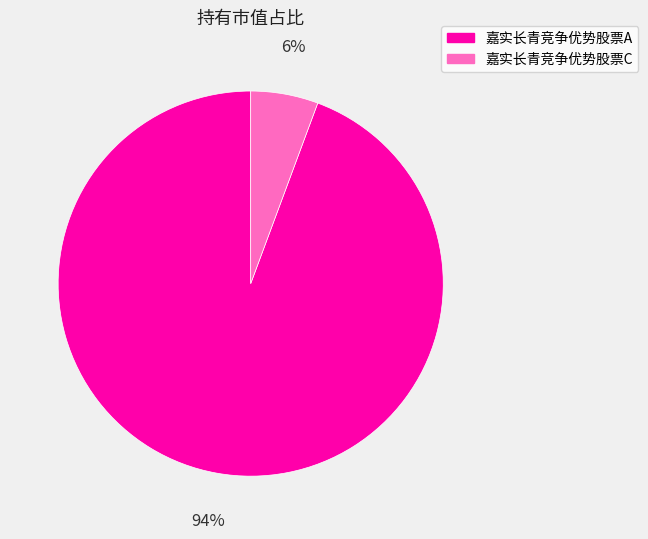

Rank the categories by value from lowest to highest.

嘉实长青竞争优势股票C, 嘉实长青竞争优势股票A